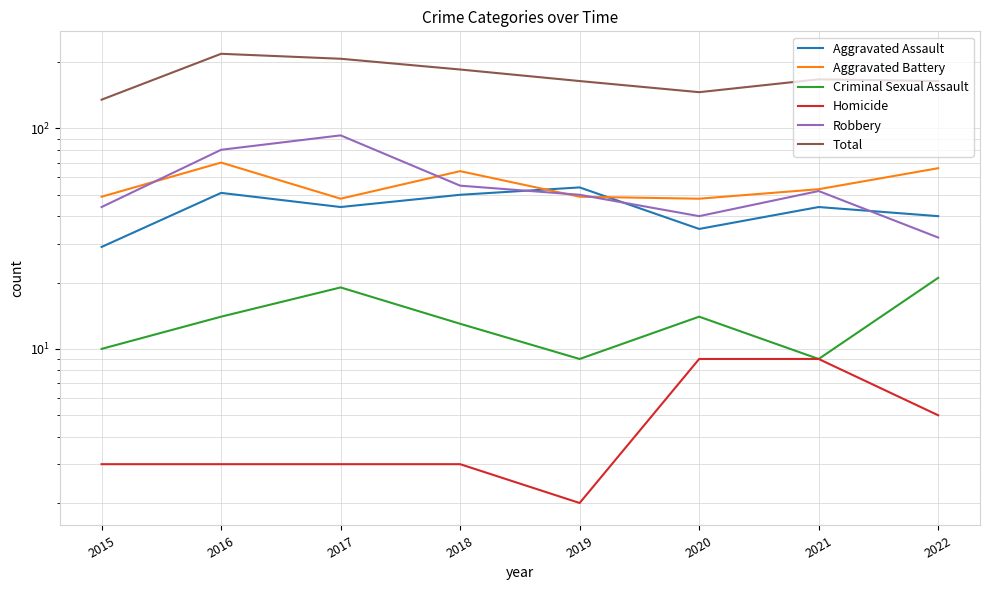

True or false: Homicide and Total intersect in this chart.

False